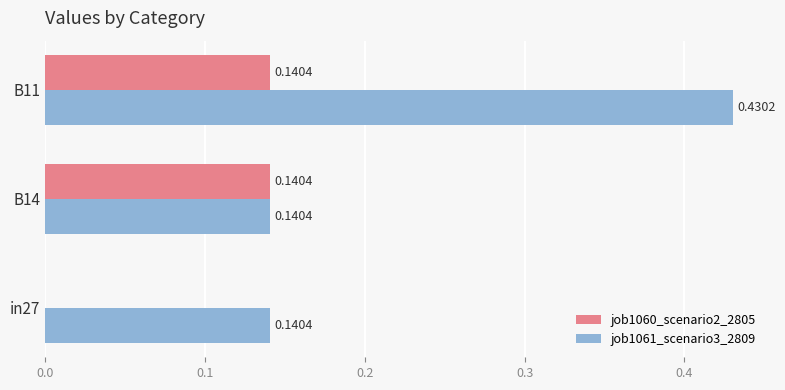

Which series has the largest total across all categories?

job1061_scenario3_2809